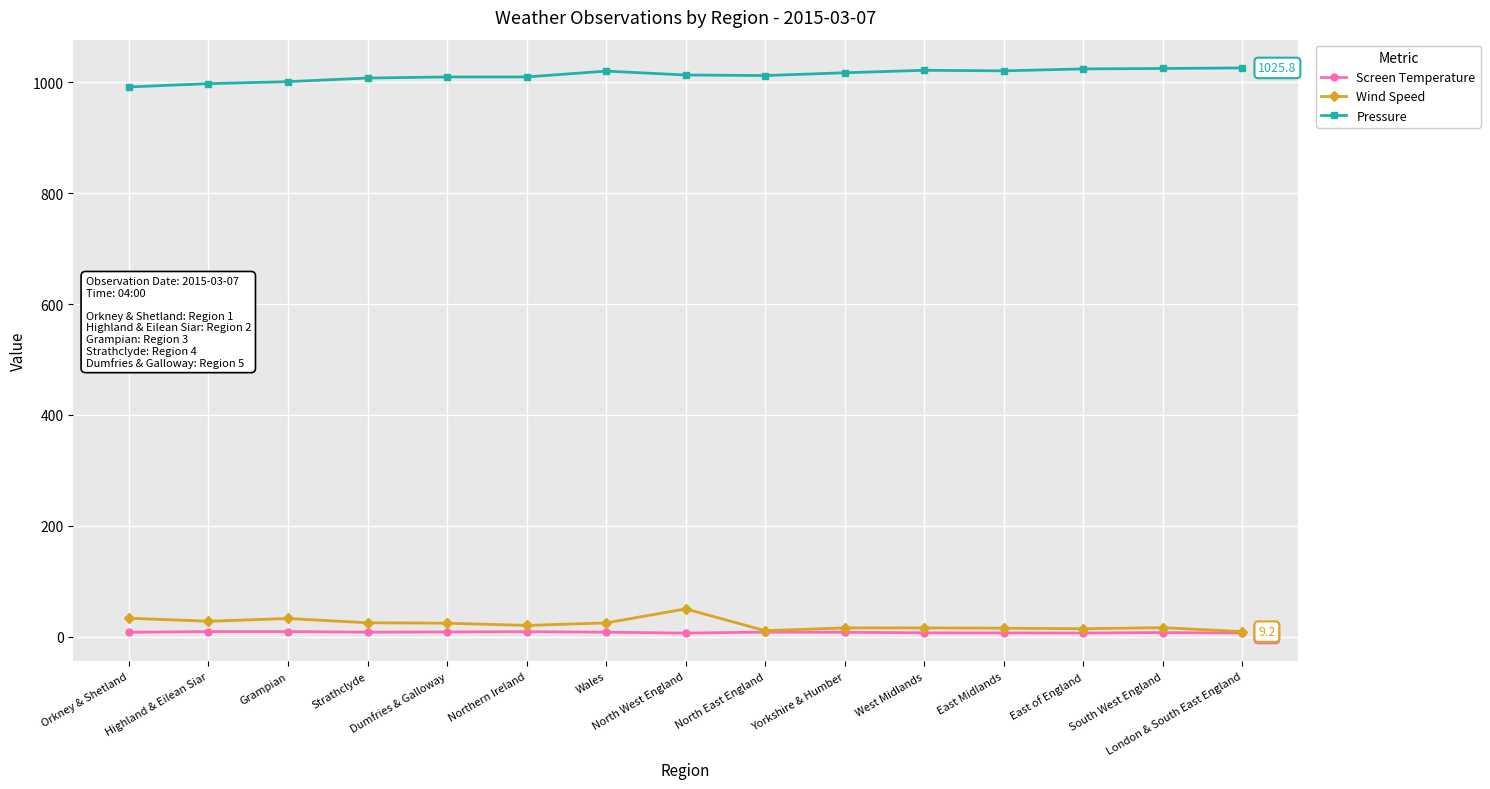

Is this an area chart (filled region under the line)?

No